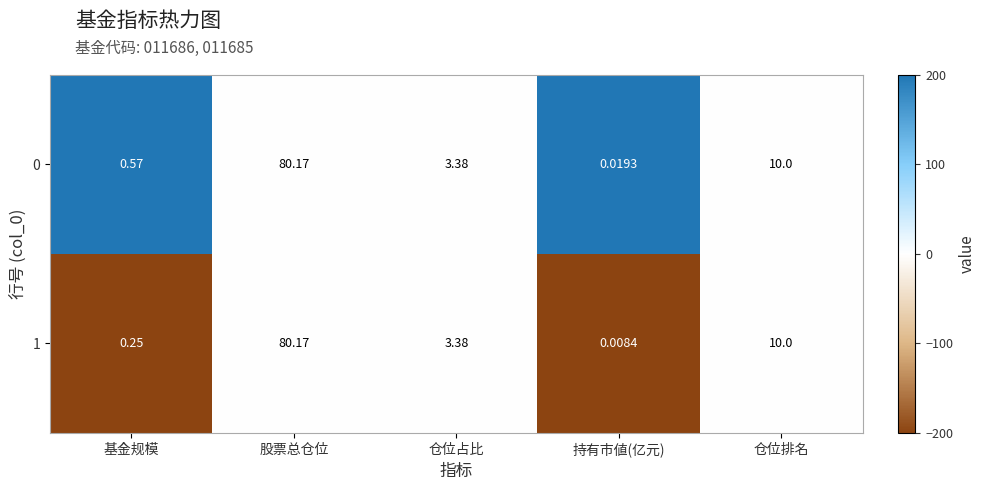

At which label is 1 closest to 40?

仓位排名